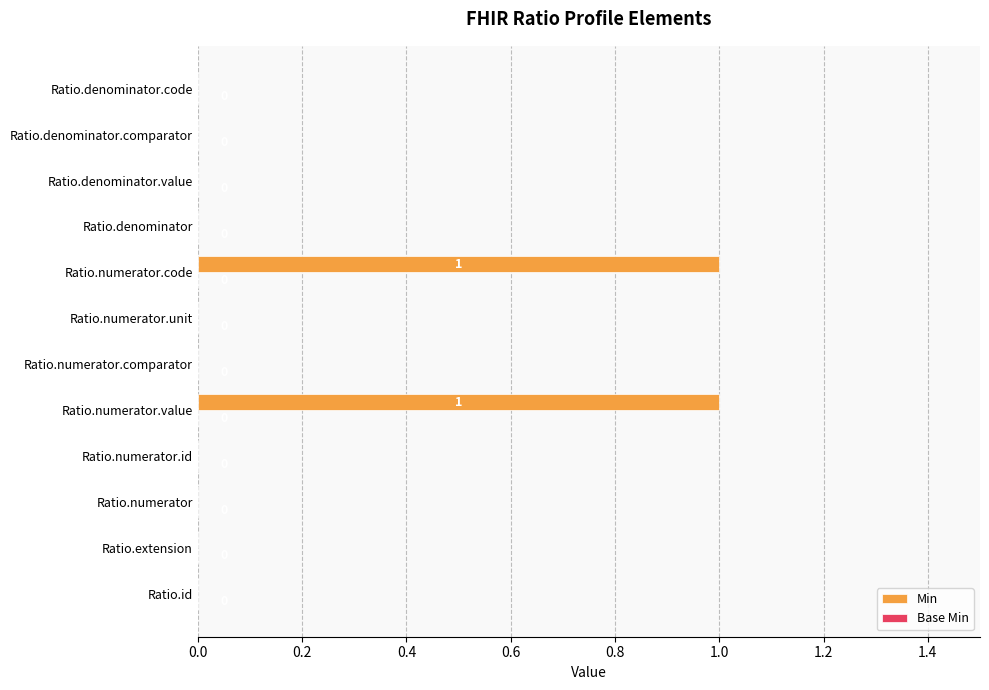

Are the bars horizontal?

Yes